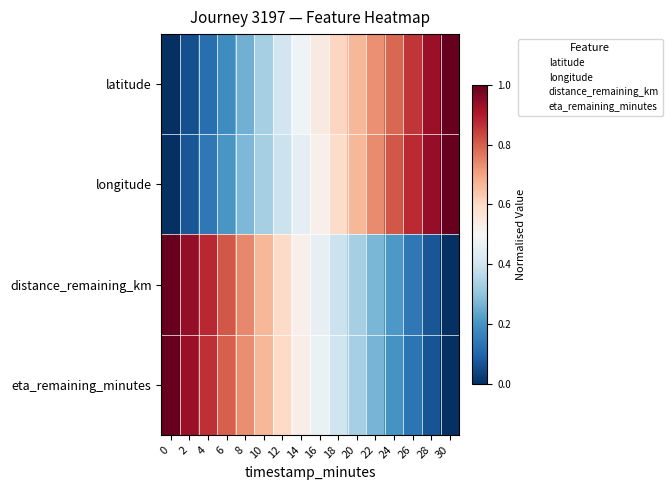

Rank the series at 30 from lowest to highest value.

distance_remaining_km, eta_remaining_minutes, latitude, longitude